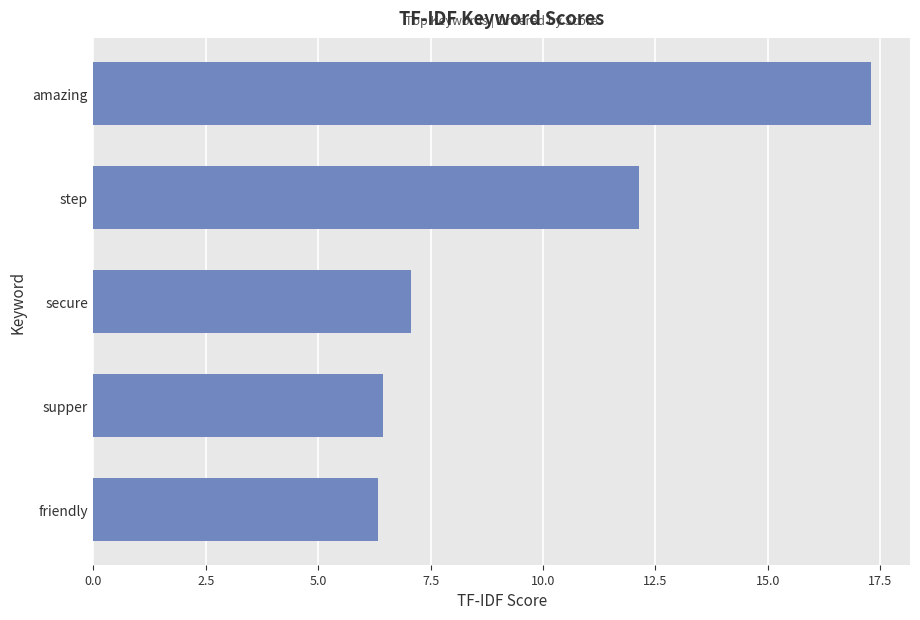

What is the average value?

9.9